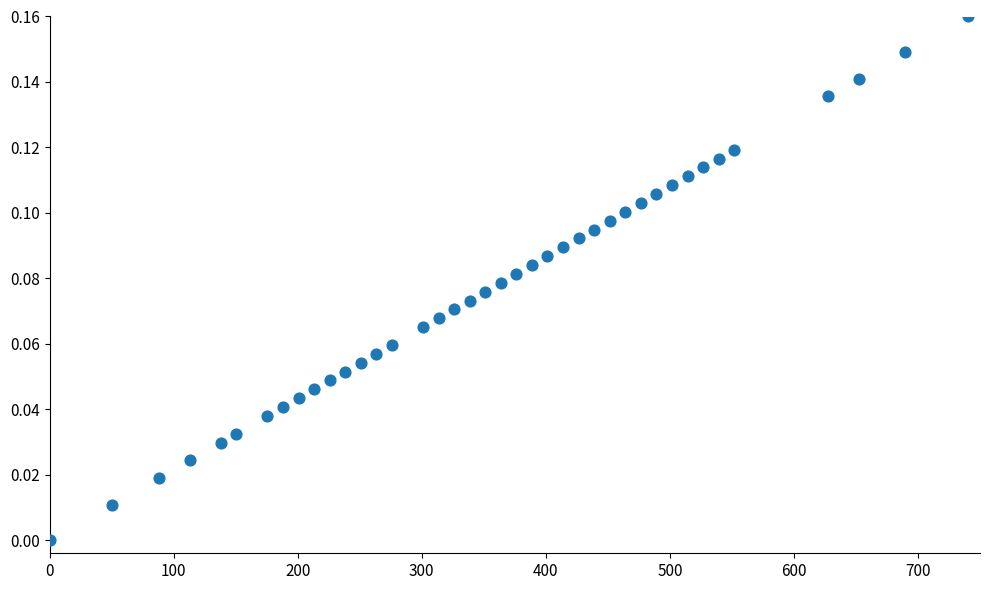

What is the range of X values (max minus min)?

740.0